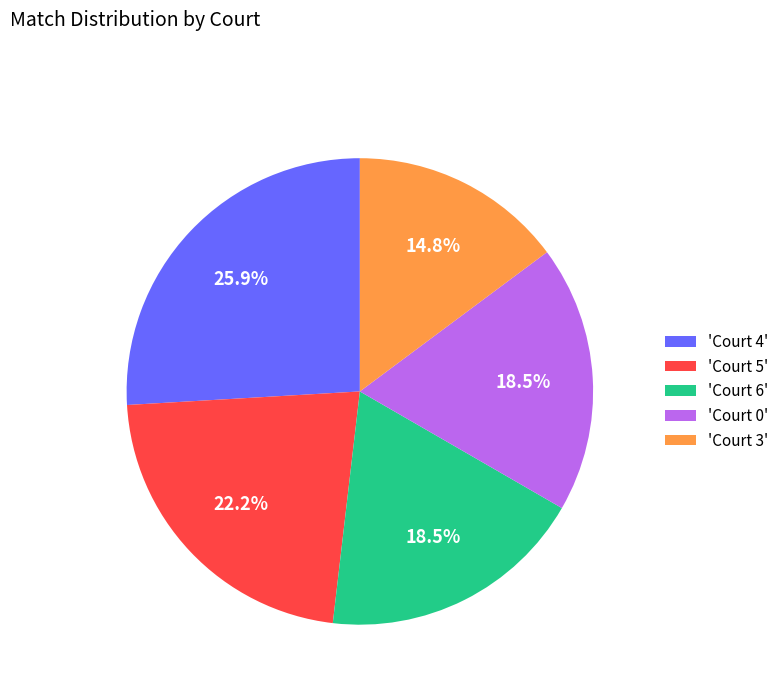

What is the largest slice in the pie chart?

'Court 4'